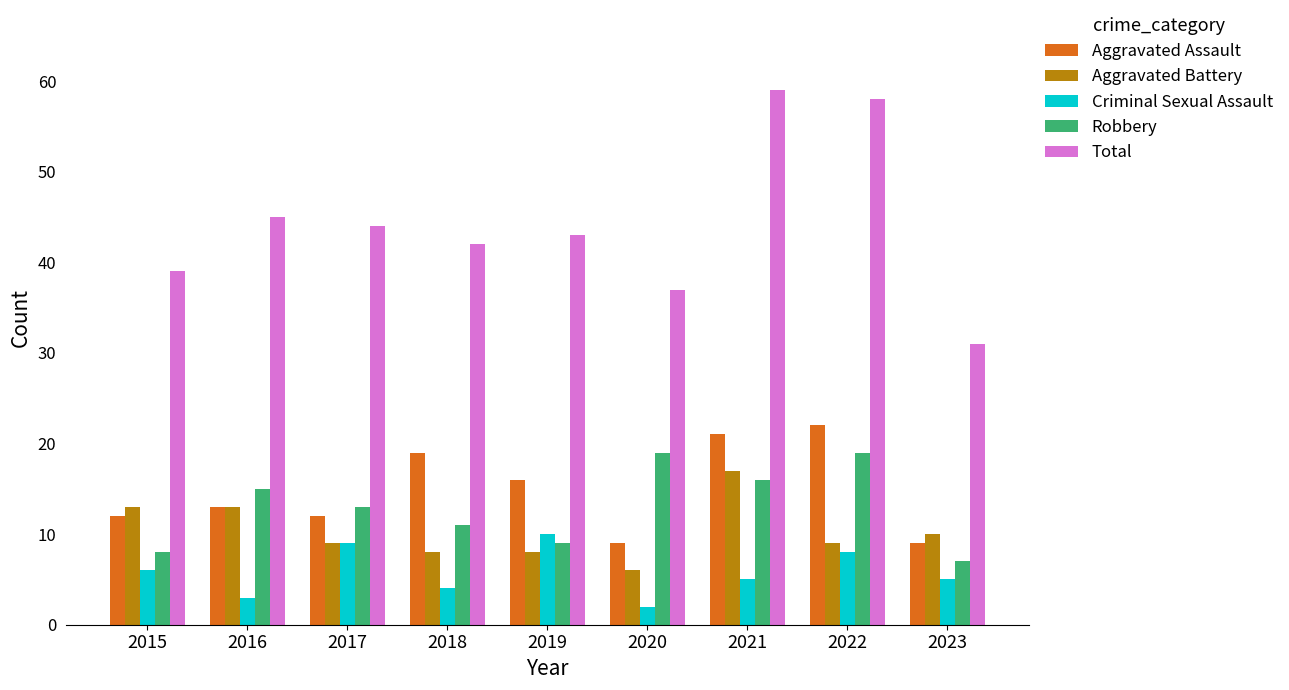

The Robbery series shows 10 at 2023. True or false?

False